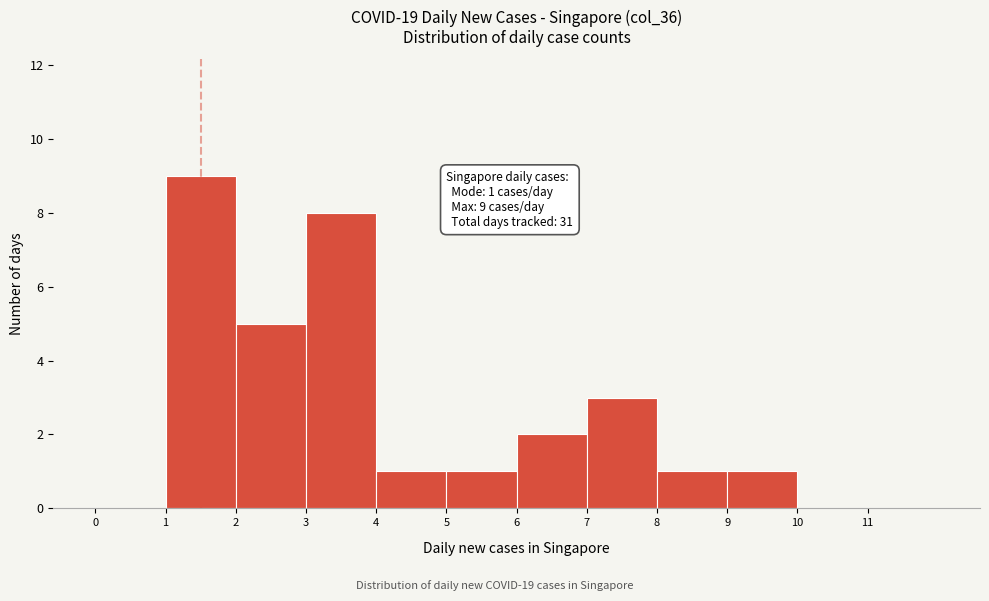

Which range on the x-axis has the tallest bar?

1 to 2